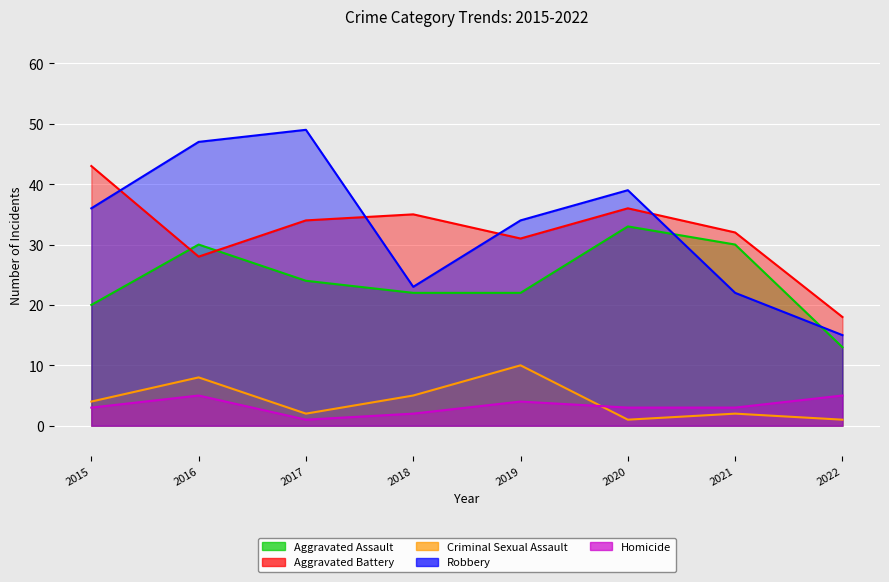

True or false: Homicide and Robbery cross at least once.

False